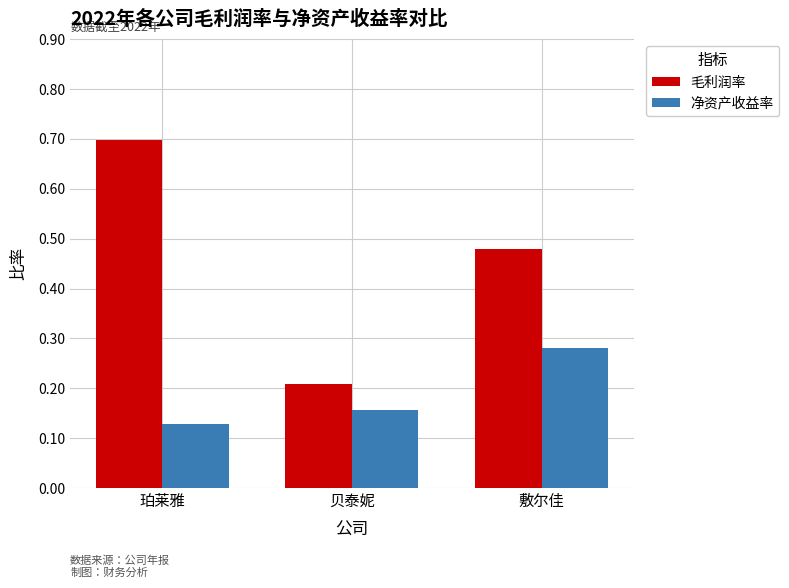

How many data points does each series have?

3